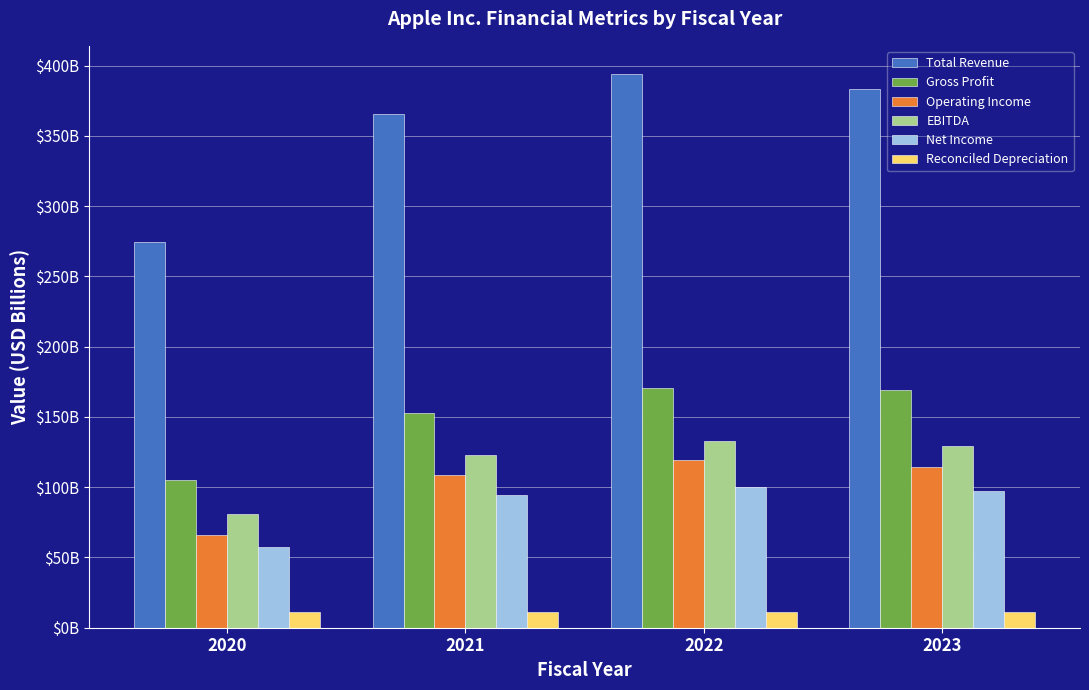

Are the bars grouped side by side (vs. stacked)?

Yes